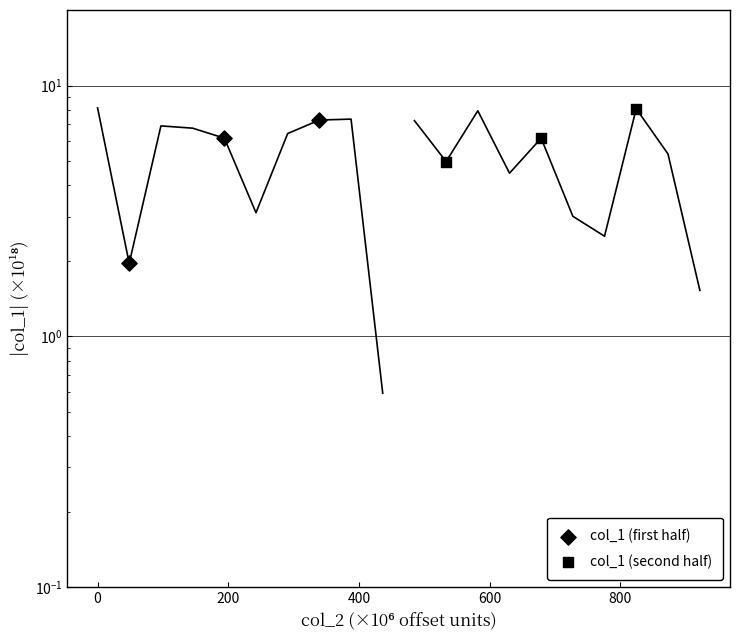

Is the value of col_1 (second half) at 200 greater than the value of col_1 (first half) at −200?

Yes